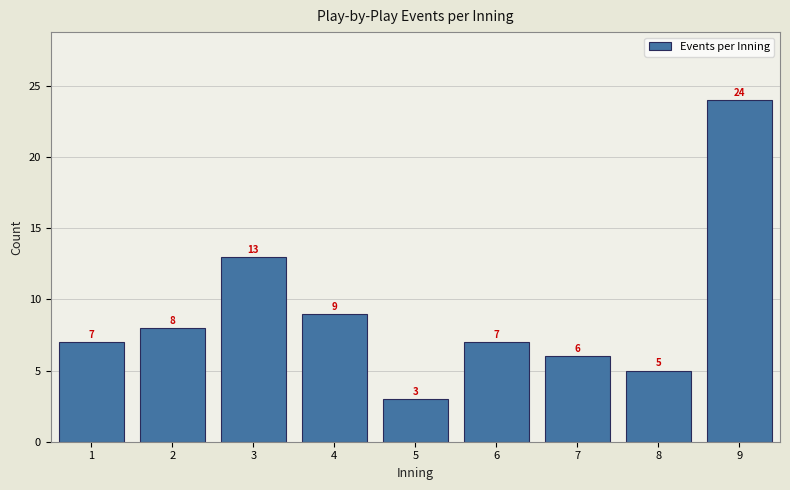

Reading right to left, list all the values displayed in this chart.

24	5	6	7	3	9	13	8	7